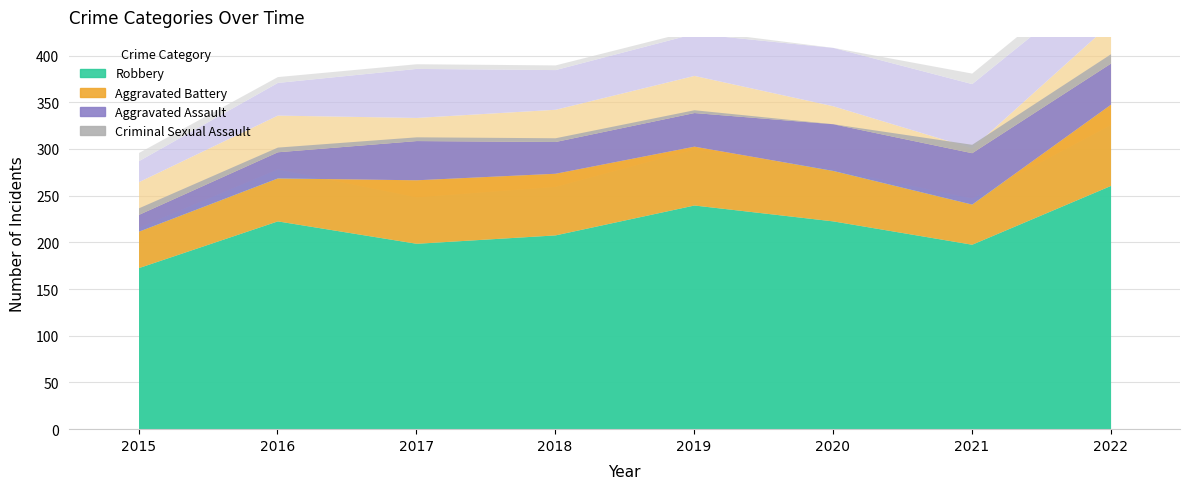

At which label is Robbery closest to 217?

2016